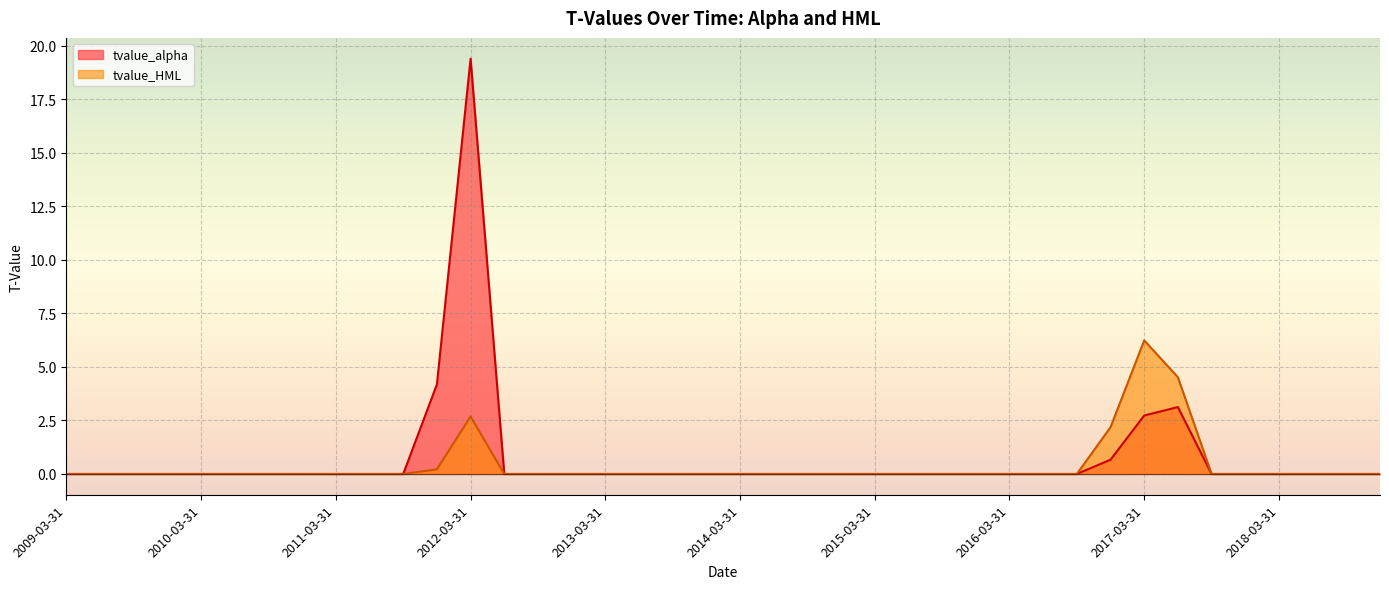

True or false: tvalue_HML has more than 0 points higher than both neighbors.

True